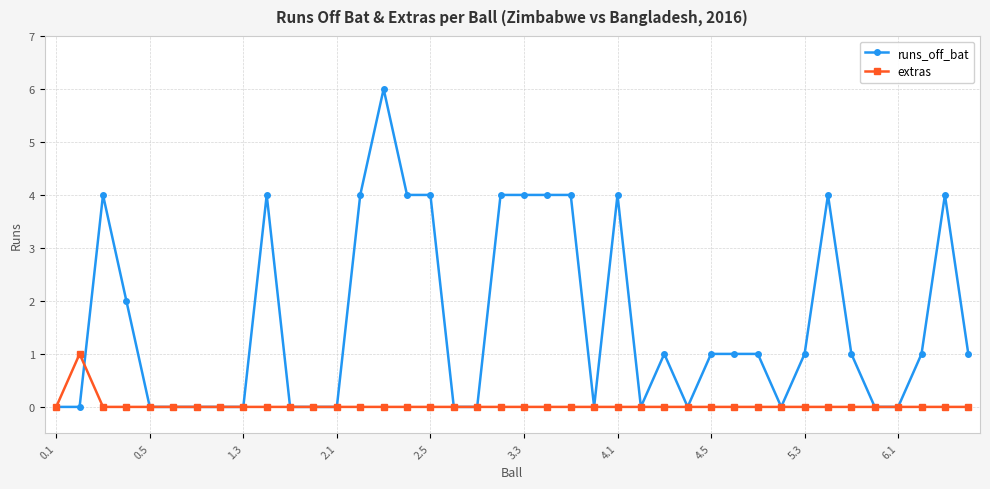

True or false: runs_off_bat has more than 2 points higher than both neighbors.

True